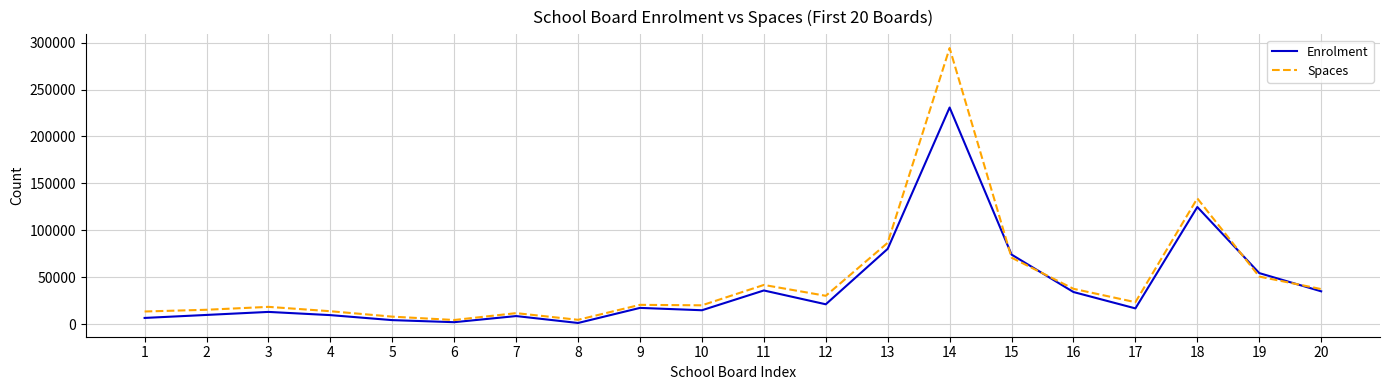

At which category does Enrolment reach its first local peak?

3